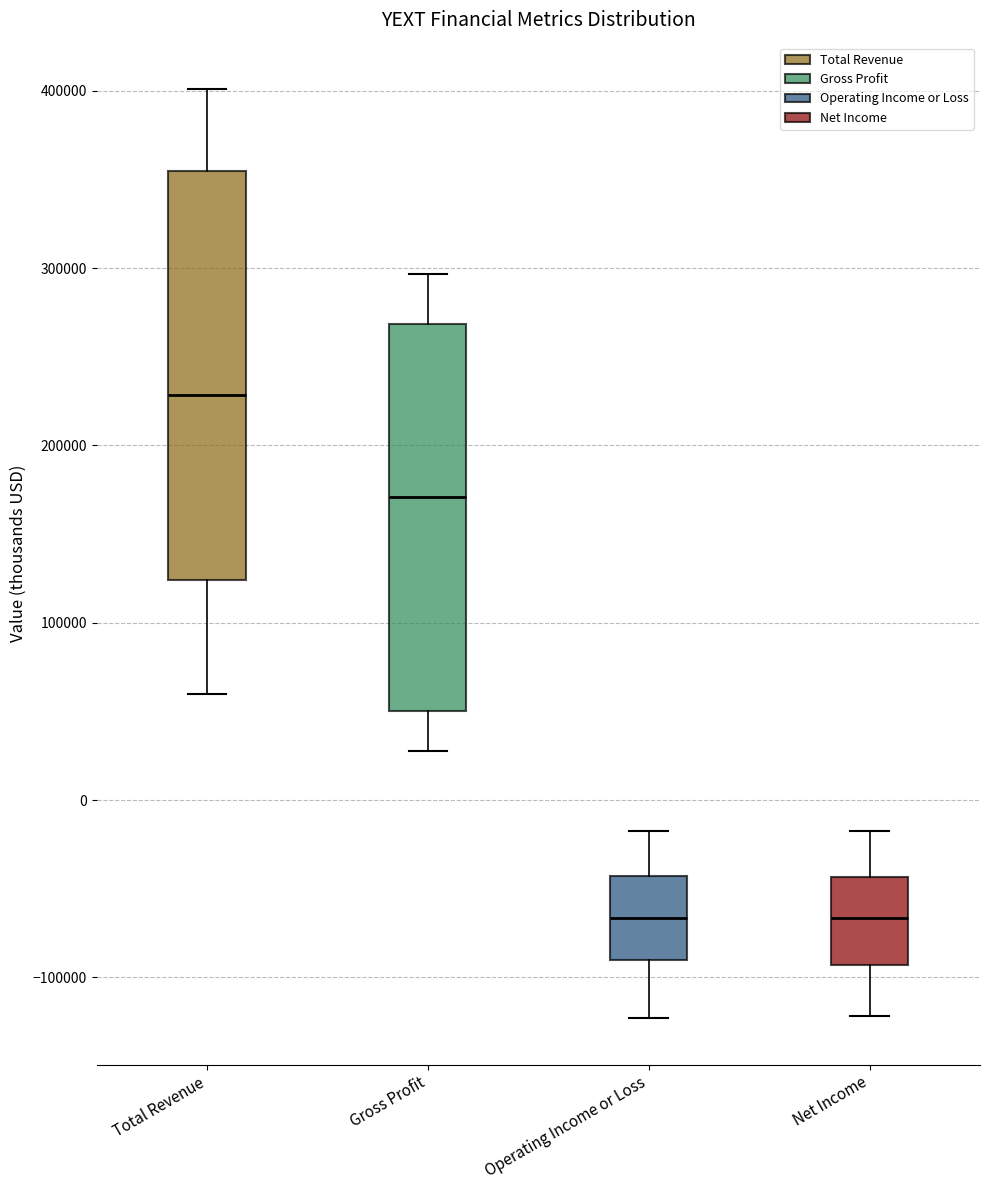

Reading left to right, transcribe this box plot: for each box, give where its median line is, the range the box spans, and where its two whiskers end, as read against the y-axis. The values are not printed on the chart, so give them approximately, as read against the axis.

Total Revenue: median 230000, box 120000 to 350000, whiskers 60000 to 400000
Gross Profit: median 170000, box 50000 to 270000, whiskers 30000 to 300000
Operating Income or Loss: median -70000, box -90000 to -40000, whiskers -120000 to -20000
Net Income: median -70000, box -90000 to -40000, whiskers -120000 to -20000